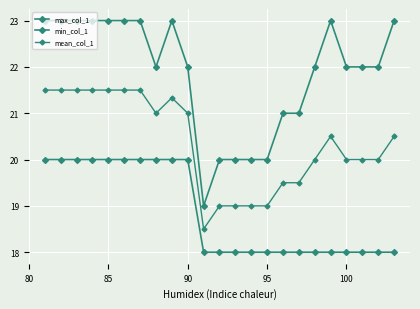

Count the min_col_1 values in the range 18 to 20.

23